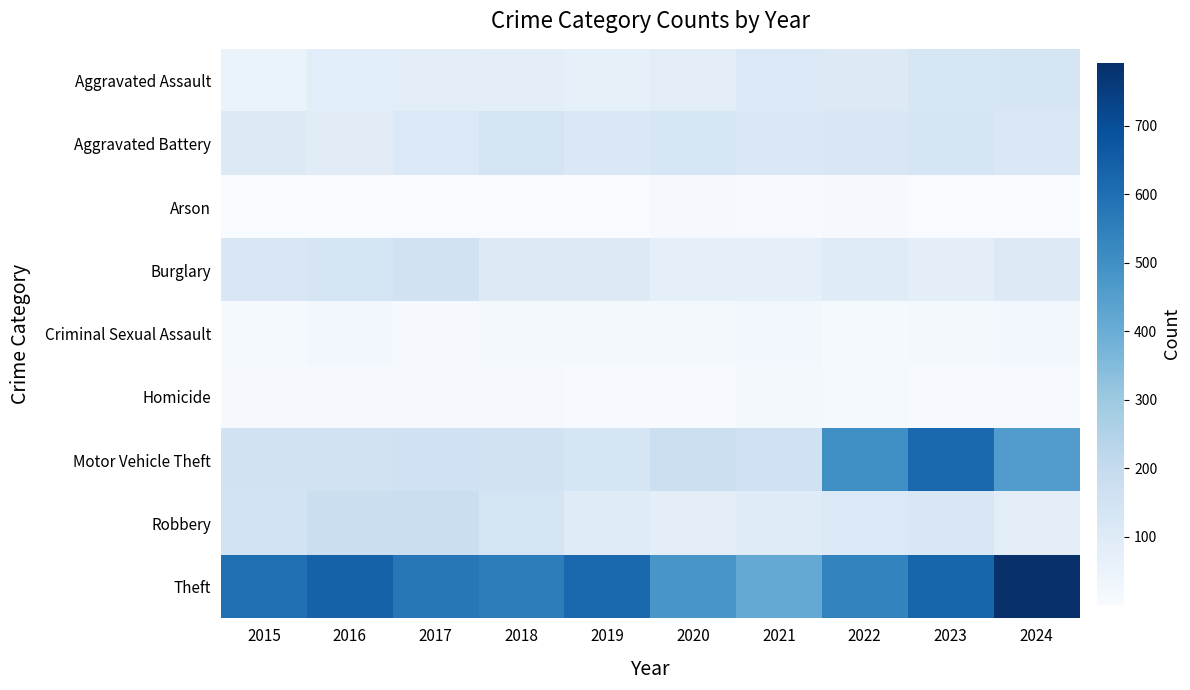

Between 2017 and 2024, which is larger?

2024